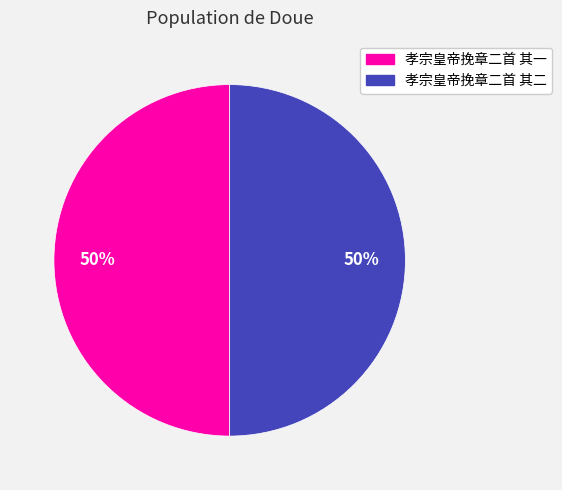

To the nearest percent, what is the combined percentage of 孝宗皇帝挽章二首 其二 and 孝宗皇帝挽章二首 其一?

100%